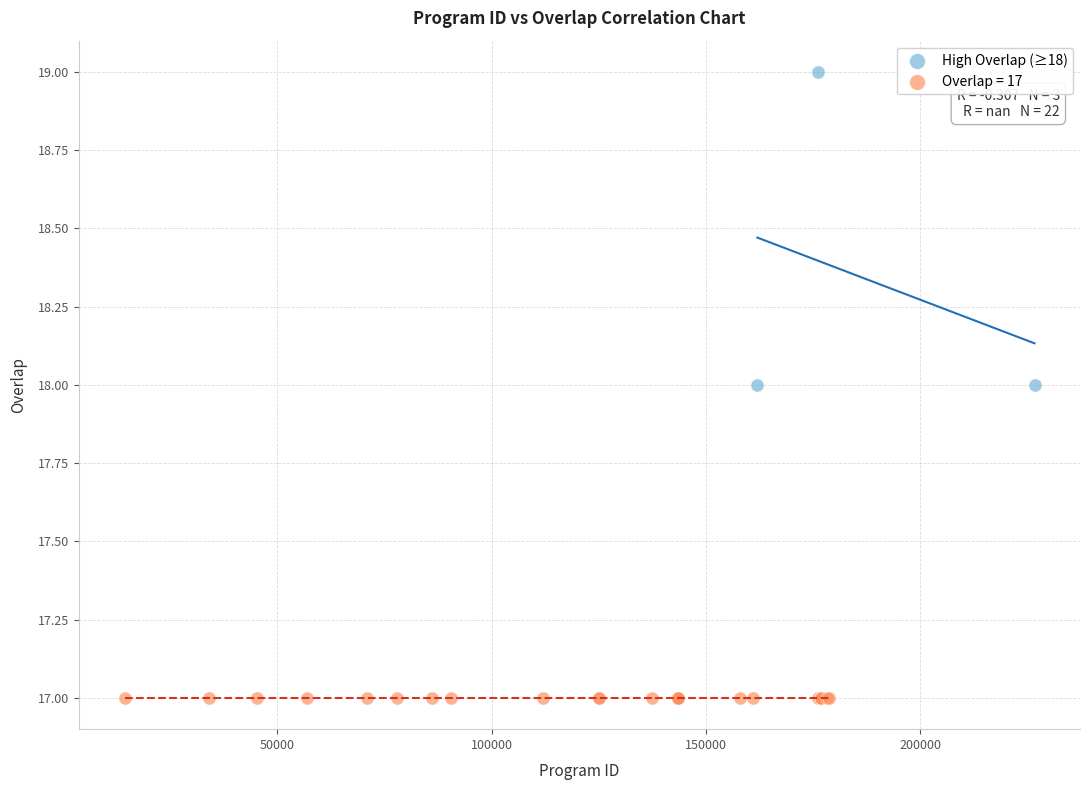

Which series reaches the minimum Y coordinate?

Overlap = 17